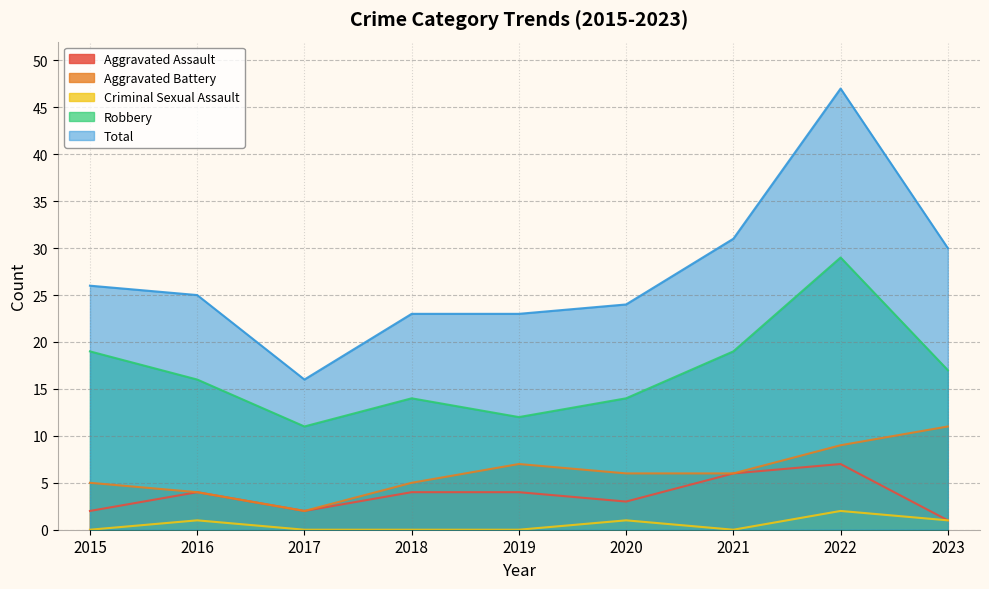

Does the chart have visible grid lines?

Yes